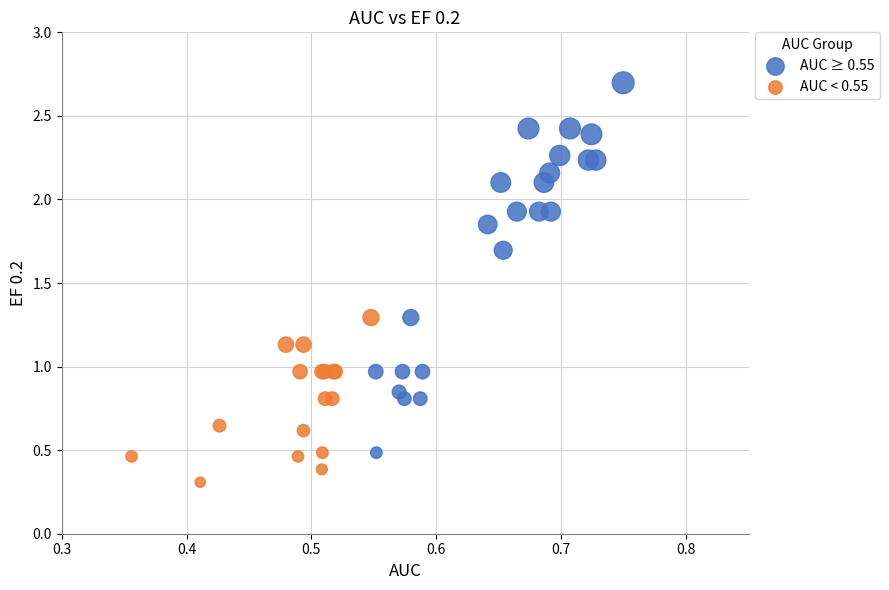

Which series contains the lowest Y value?

AUC < 0.55